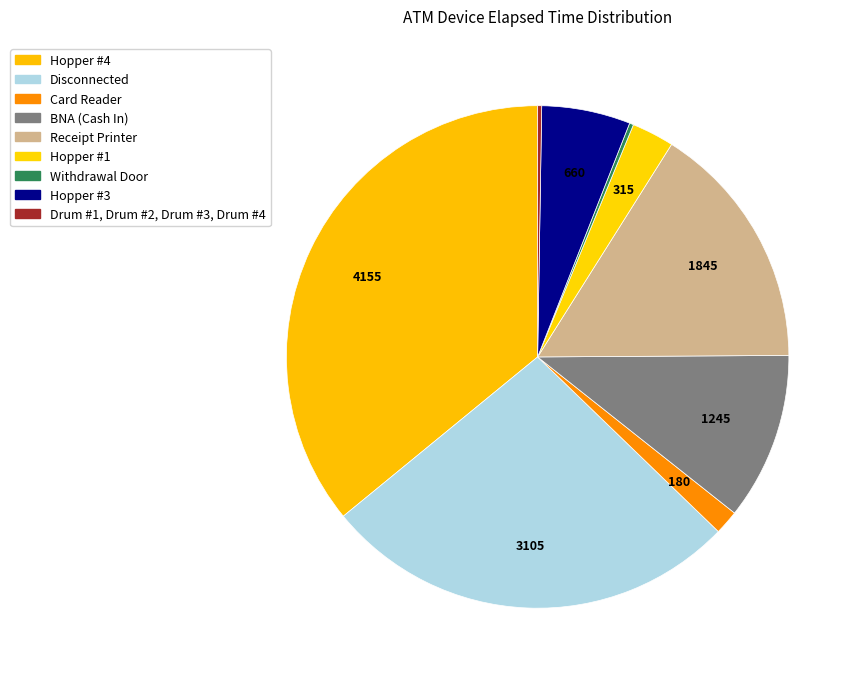

What portion of the pie excludes Hopper #3?

94.3%